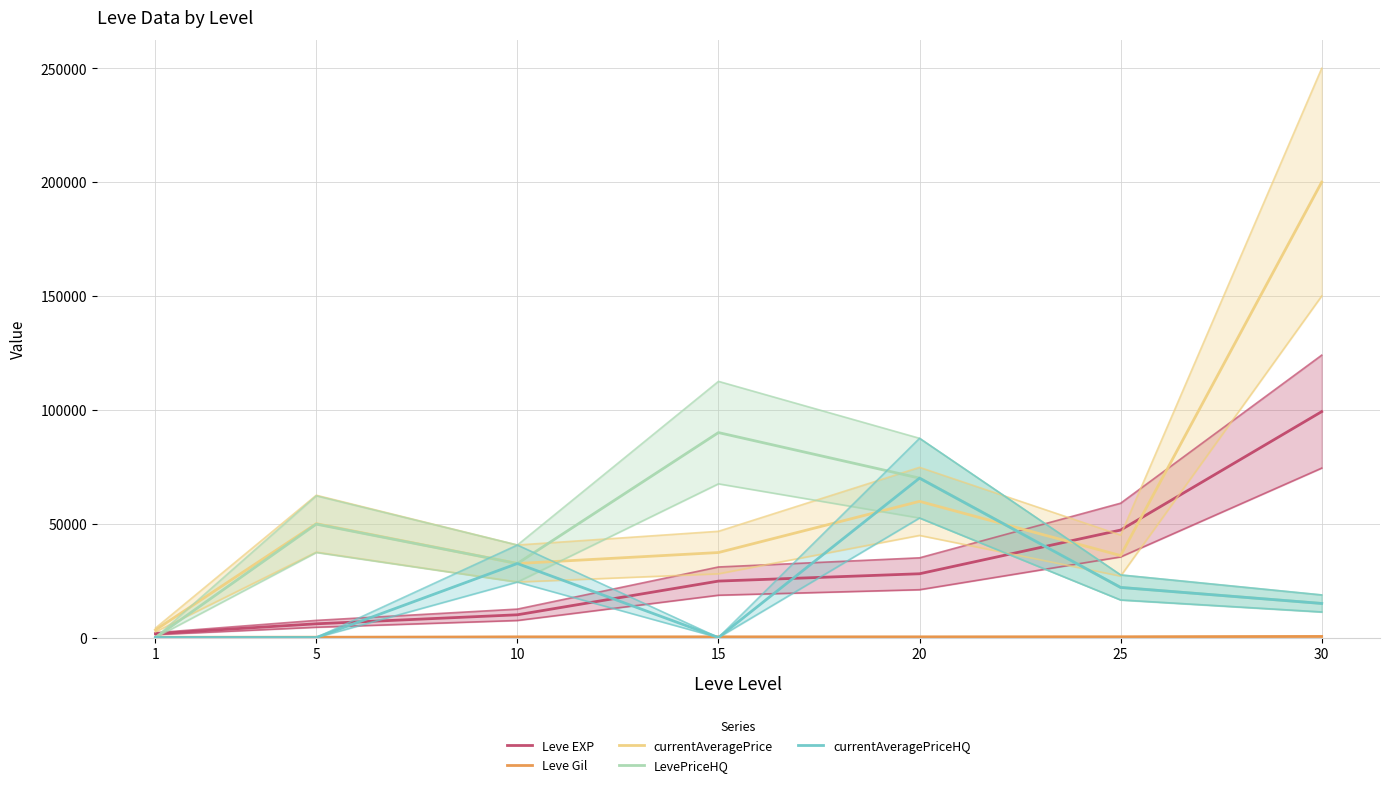

At how many categories does at least one series exceed 76470?

2